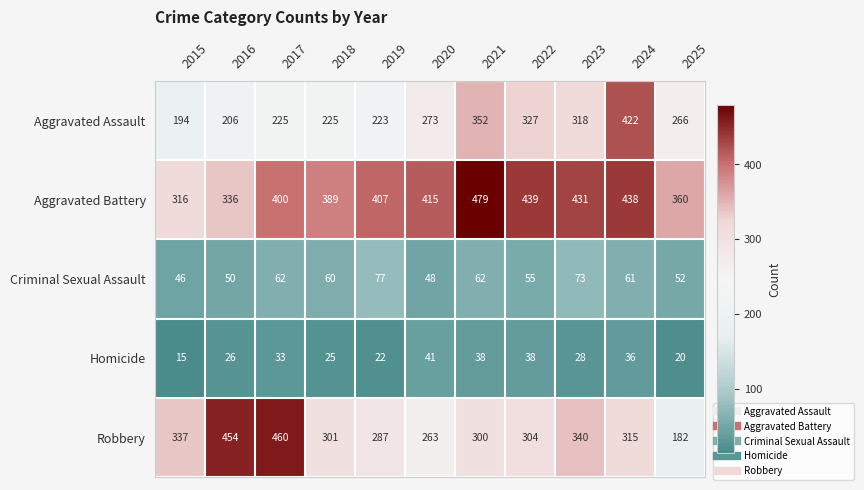

At which category is the sum across all series the highest?

2024